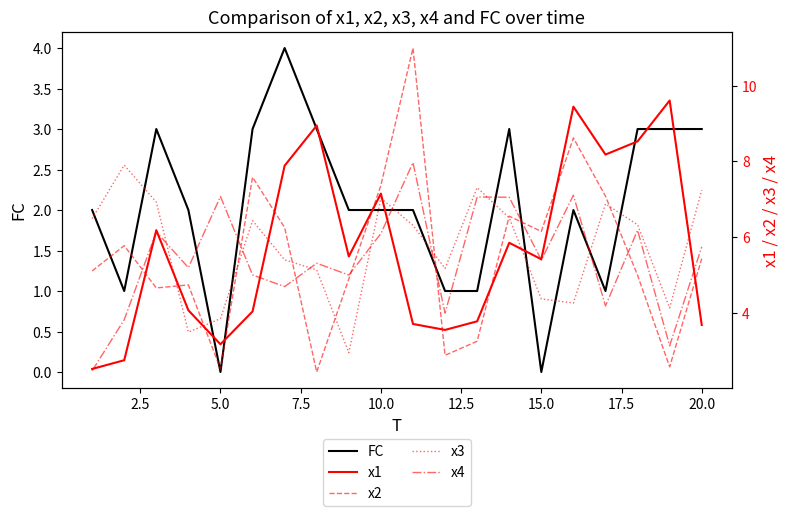

What is the average value of the x3 series?

5.7